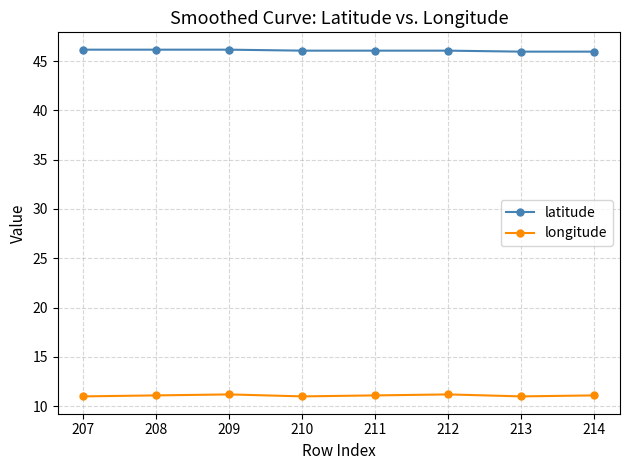

What is the minimum value for longitude?

11.0